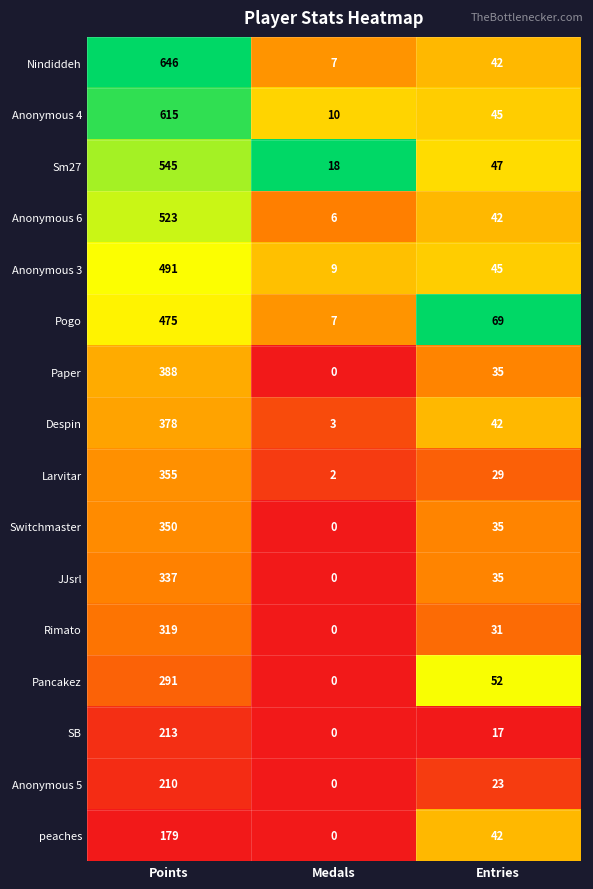

Which series changed the most between Points and Medals?

Nindiddeh